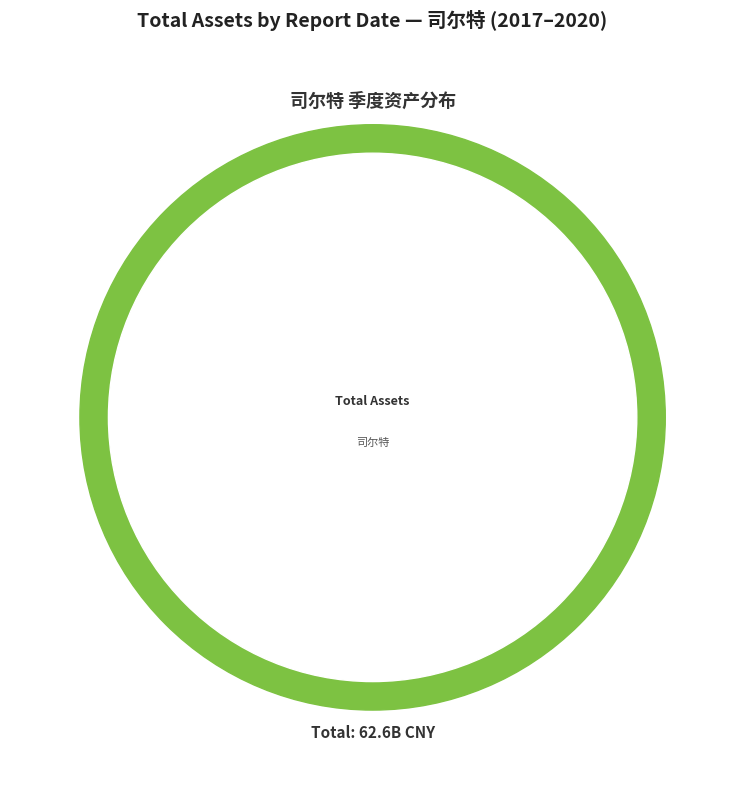

To the nearest percent, what percentage of the pie is 2018-06-30?

8%